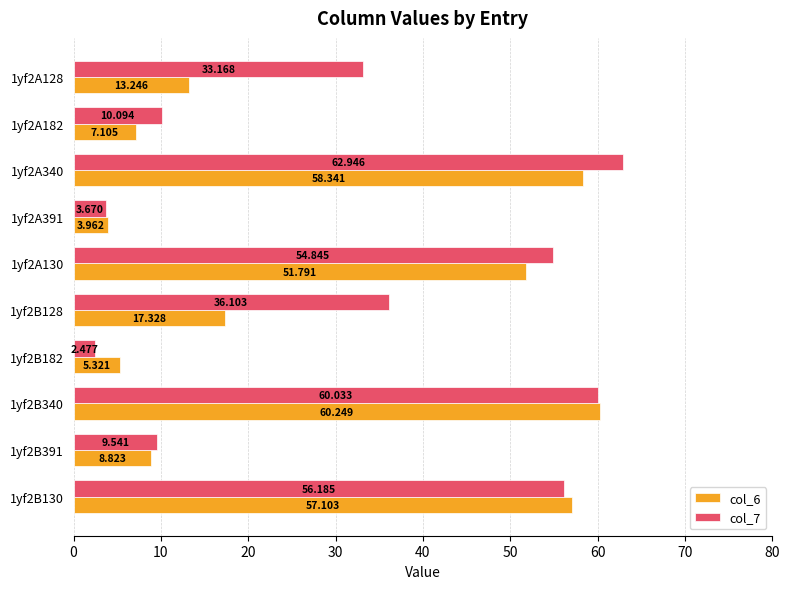

What is the difference between the second highest and minimum values in the col_6 series?

54.4